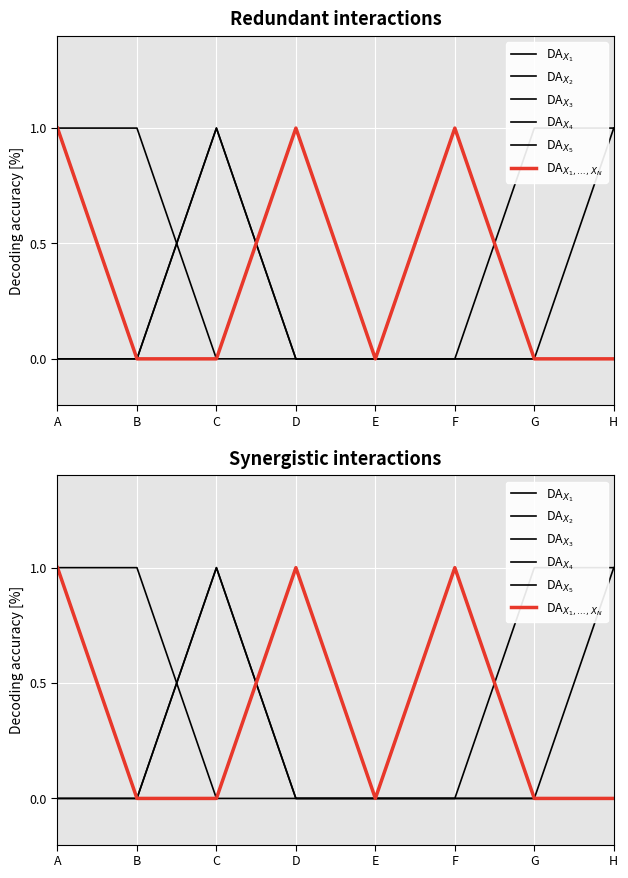

Count the number of data series in this chart.

6